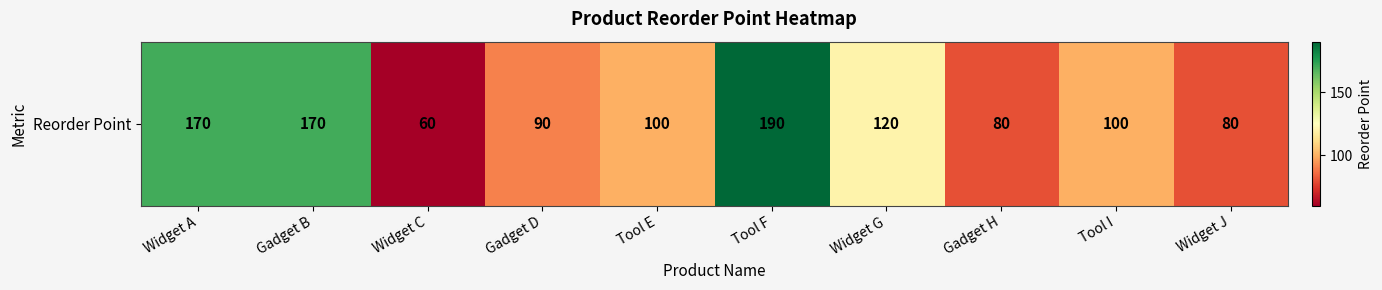

What is the change in value from Tool E to Widget J?

-20